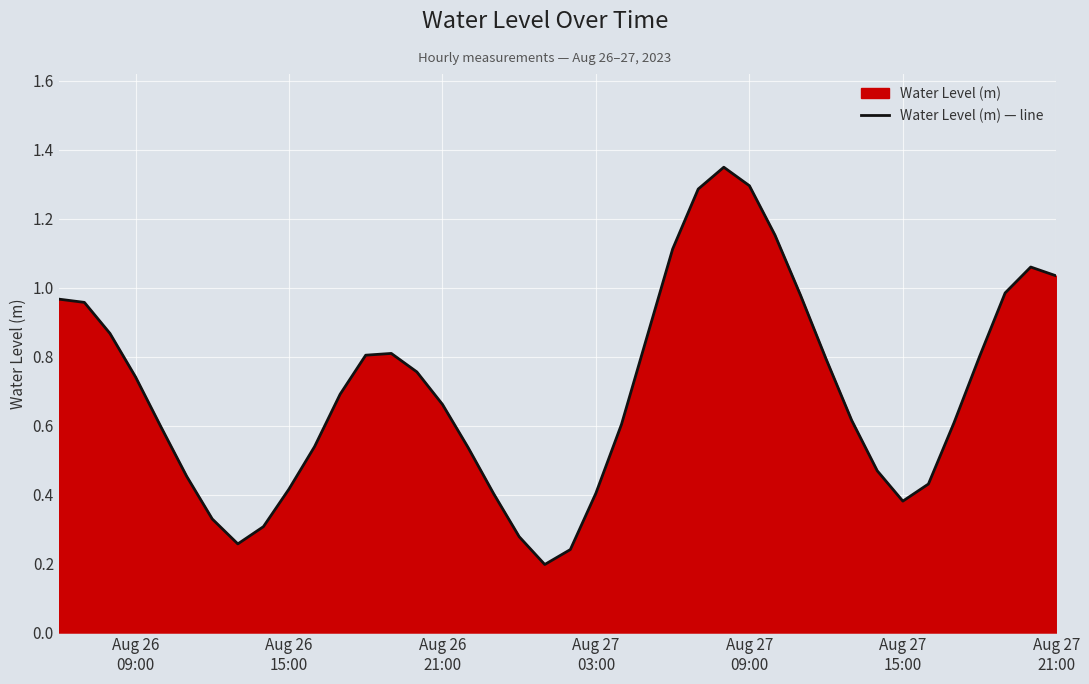

How many lines are shown in the chart?

1